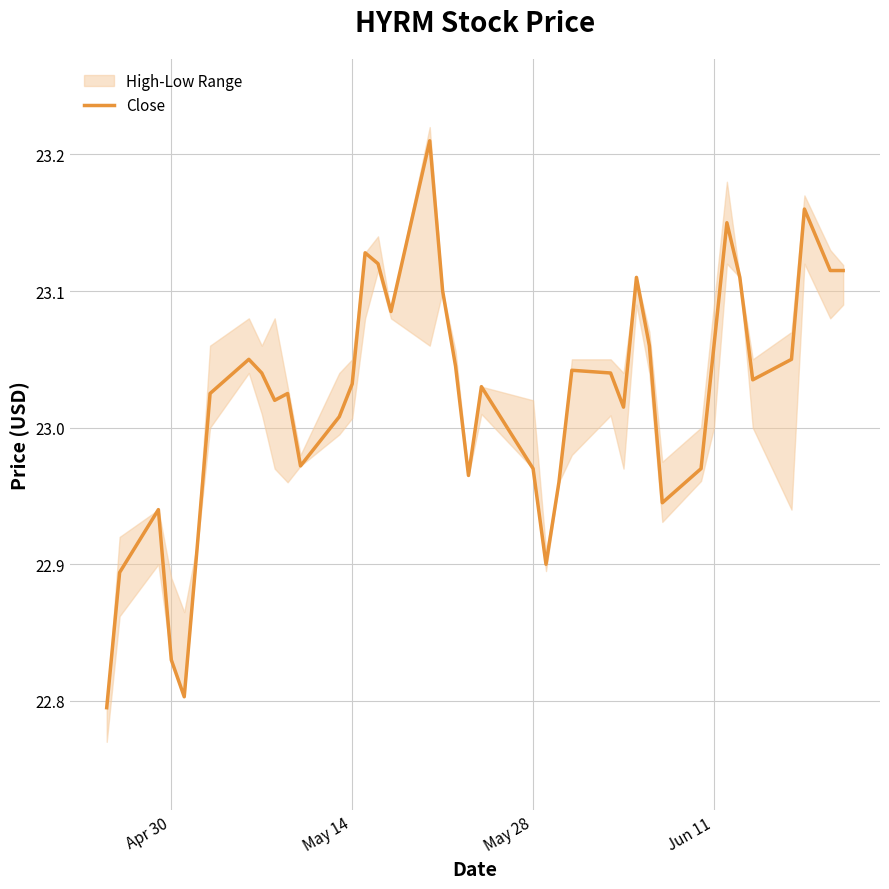

The value at 36 is 9.3. True or false?

False